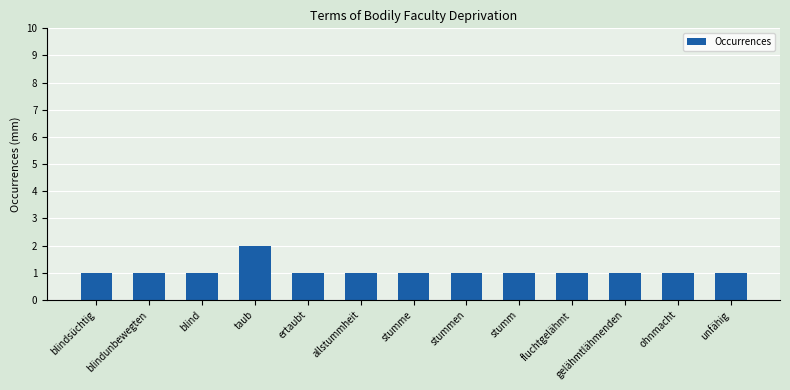

Reading left to right, what are all the values shown in this chart?

blindsüchtig=1	blindunbewegten=1	blind=1	taub=2	ertaubt=1	allstummheit=1	stumme=1	stummen=1	stumm=1	fluchtgelähmt=1	gelähmtlähmenden=1	ohnmacht=1	unfähig=1